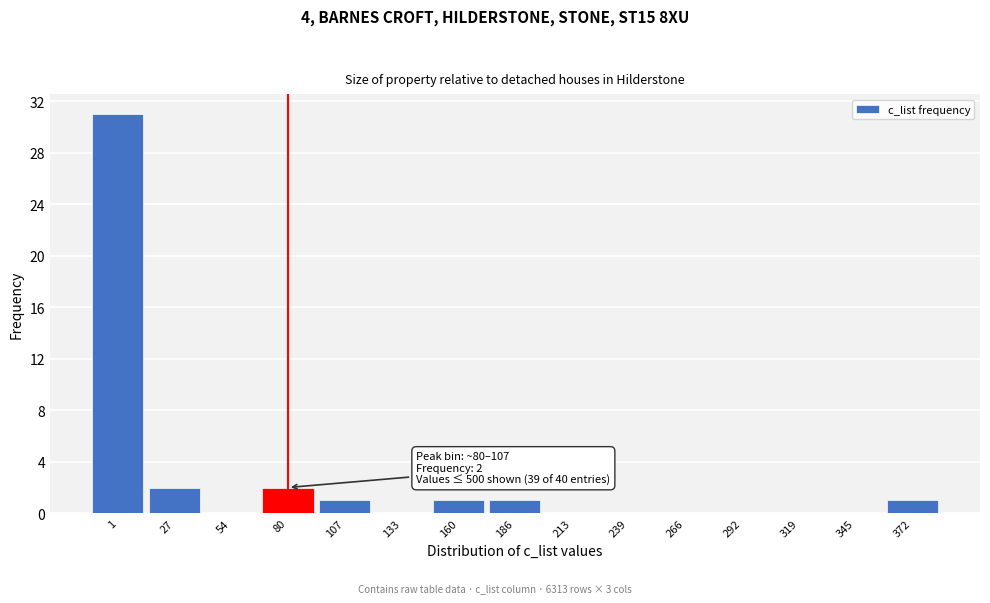

Reading left to right, what are all the values shown in this chart?

1=31	27=2	54=0	80=2	107=1	133=0	160=1	186=1	213=0	239=0	266=0	292=0	319=0	345=0	372=1